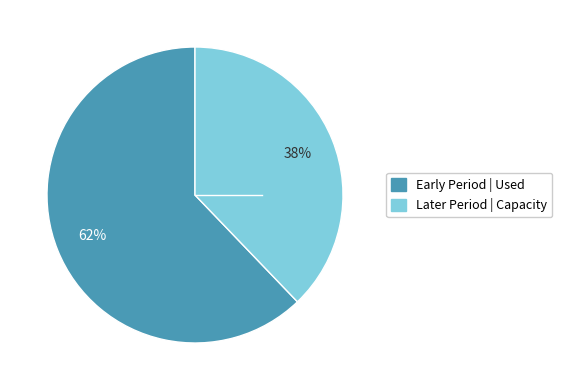

How many segments does this pie chart have?

2